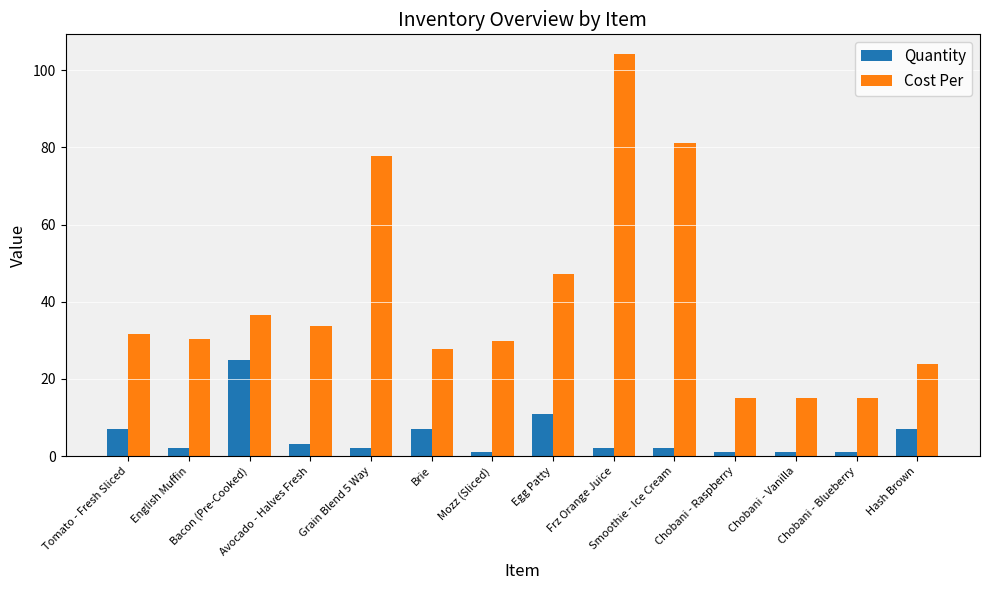

What is the smallest value displayed?

1.0